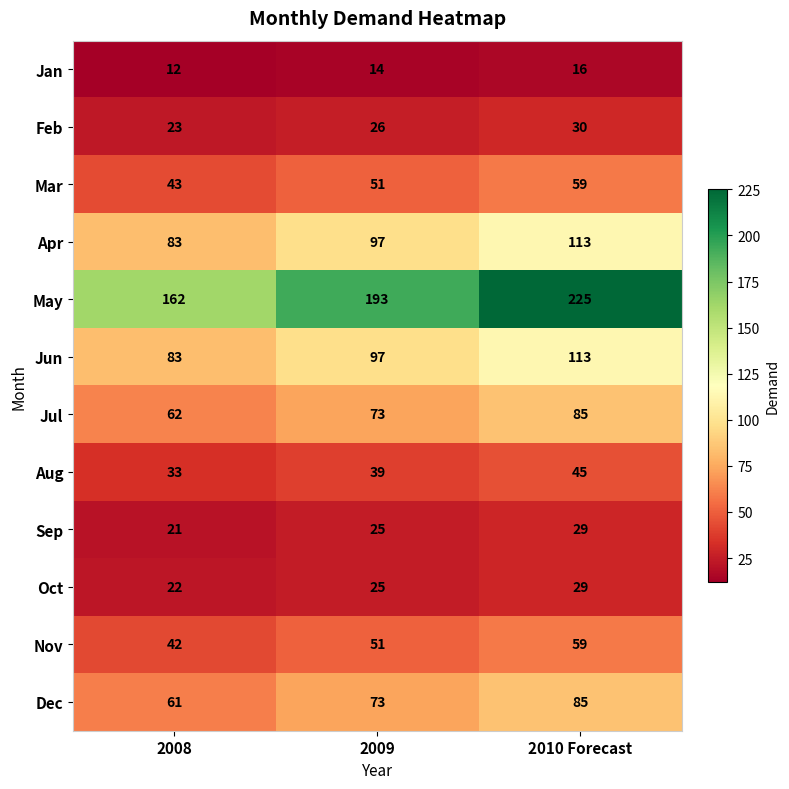

Where is Feb nearest to the value 26?

2009